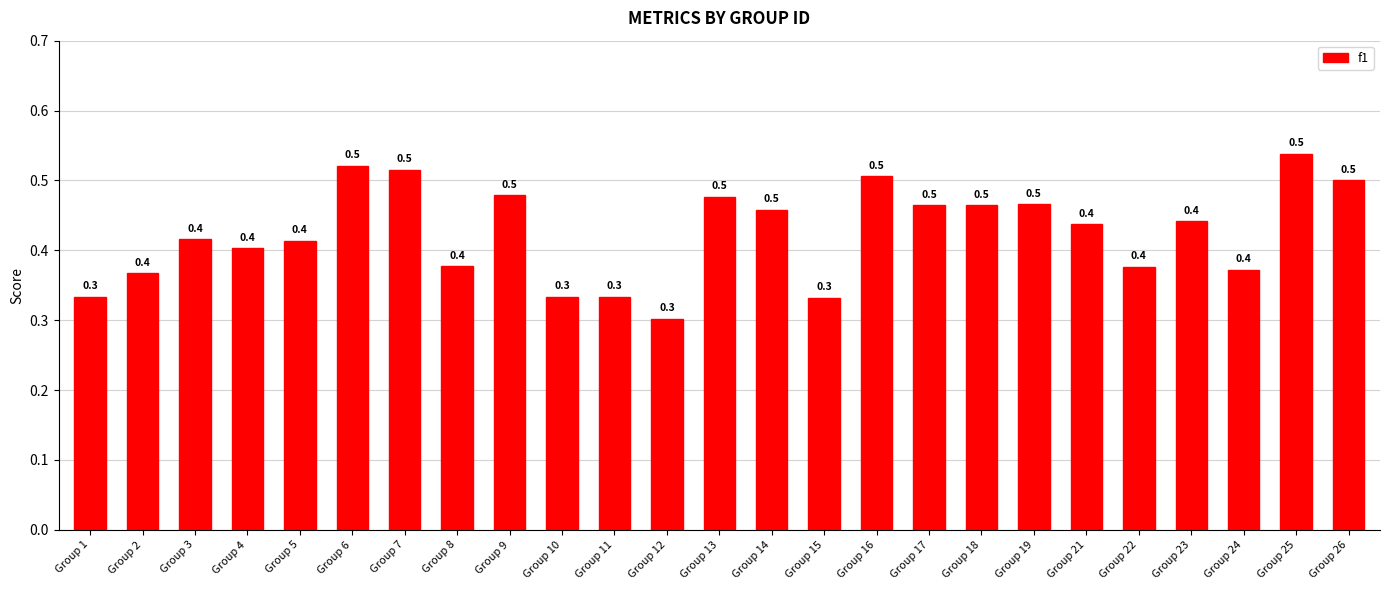

What is the greatest value displayed?

0.5